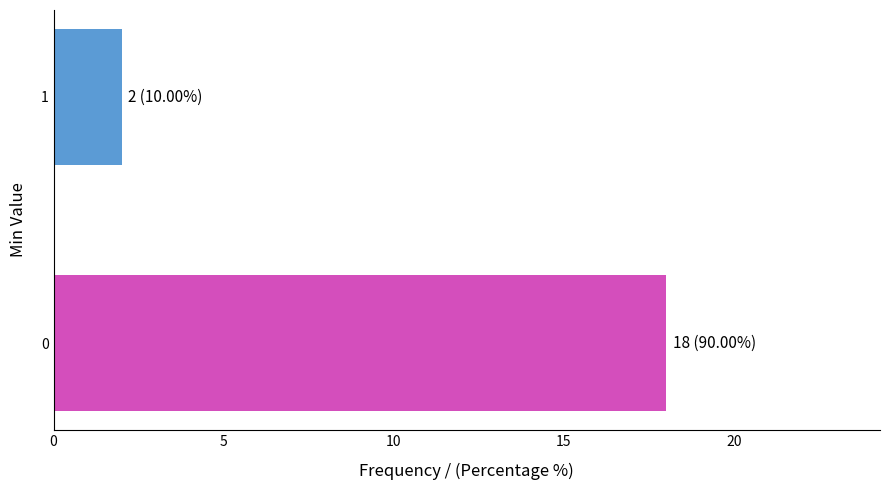

What value does the data have at 0?

18